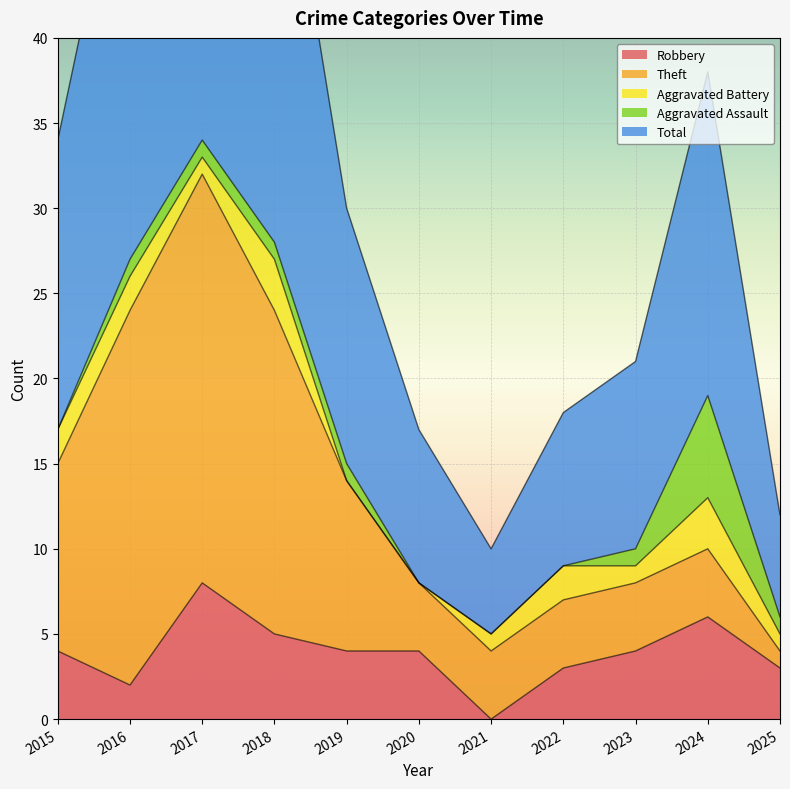

What is the value of the Aggravated Battery point at the 1st from the left?

2